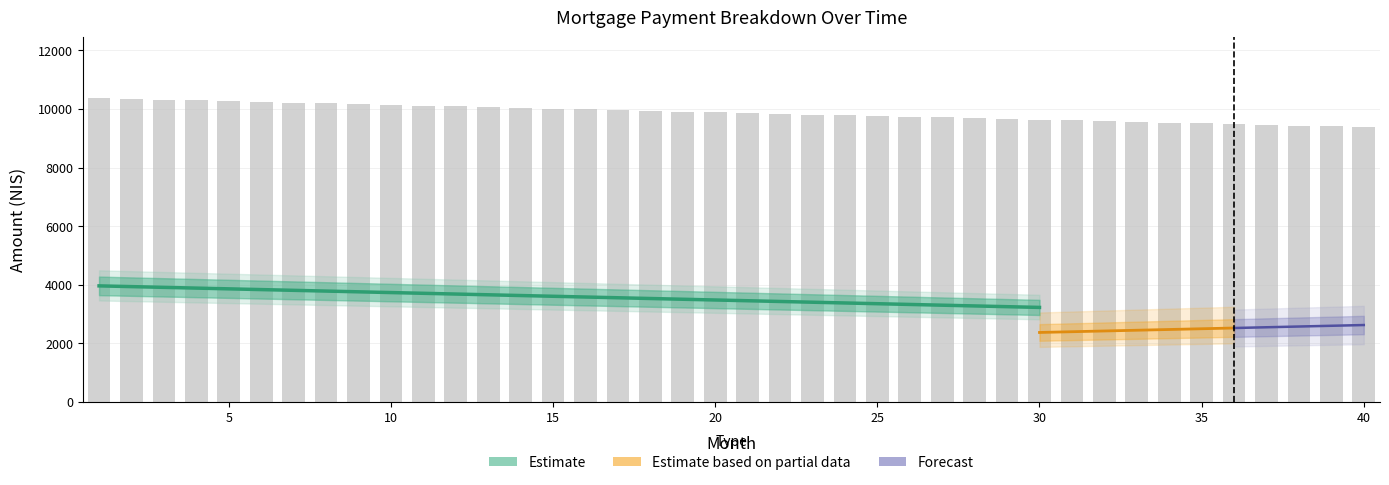

Reading right to left, extract all data points from this chart.

3222.5	3247.9	3273.2	3298.6	3324.0	3349.4	3374.7	3400.1	3425.5	3450.8	3476.2	3501.6	3527.0	3552.3	3577.7	3603.1	3628.5	3653.8	3679.2	3704.6	3730.0	3755.3	3780.7	3806.1	3831.5	3856.8	3882.2	3907.6	3933.0	3958.3